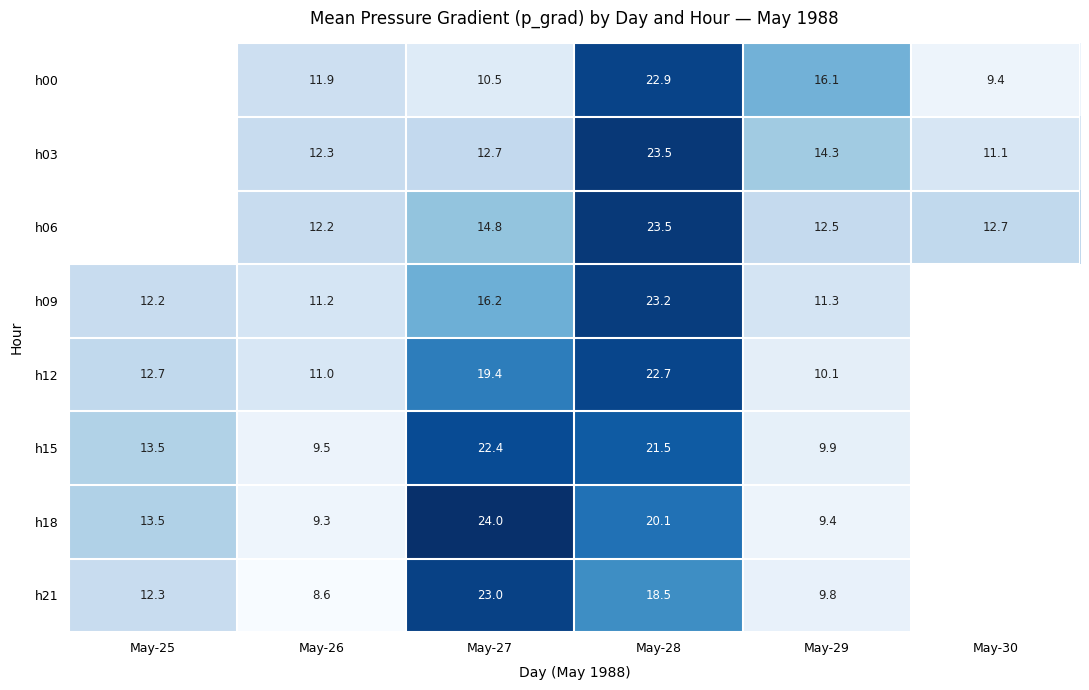

How many data points in h12 are less than 19?

3